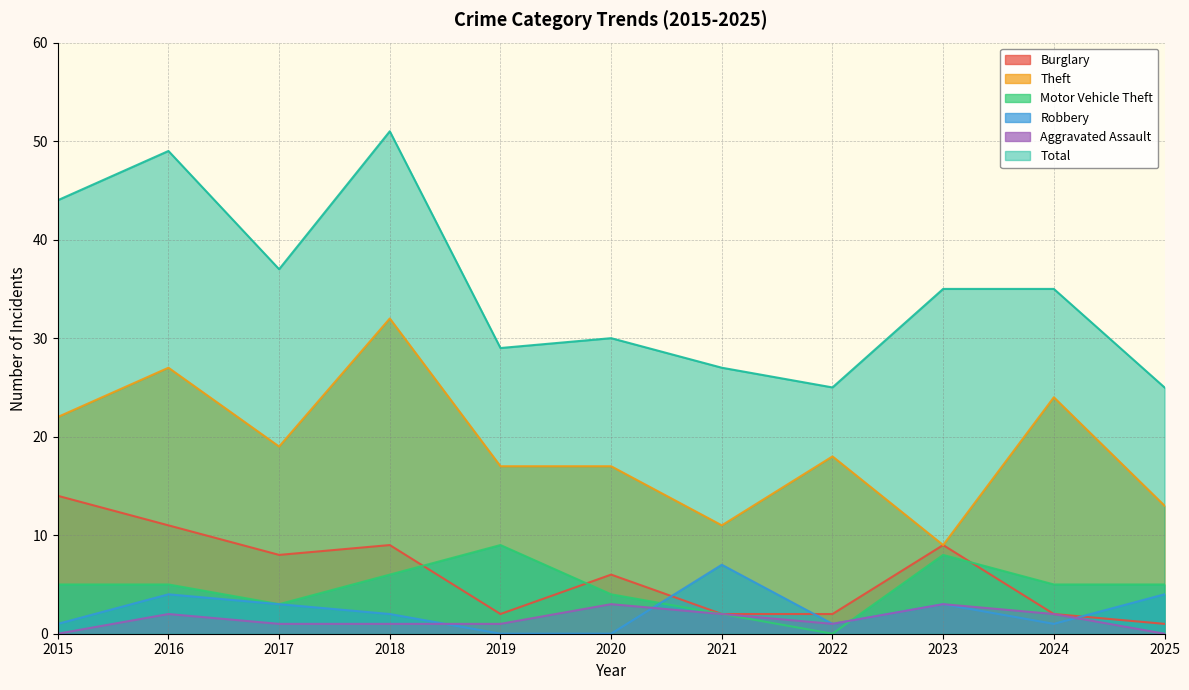

What is the value of the Burglary point at the 9th from the left?

9